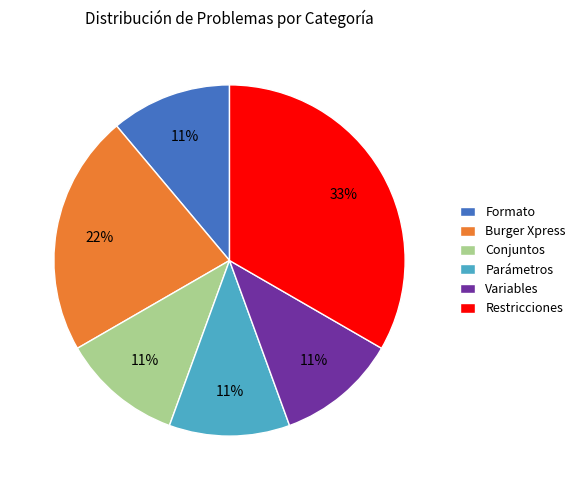

To the nearest percent, what is the difference between the largest and smallest slice percentages?

22%